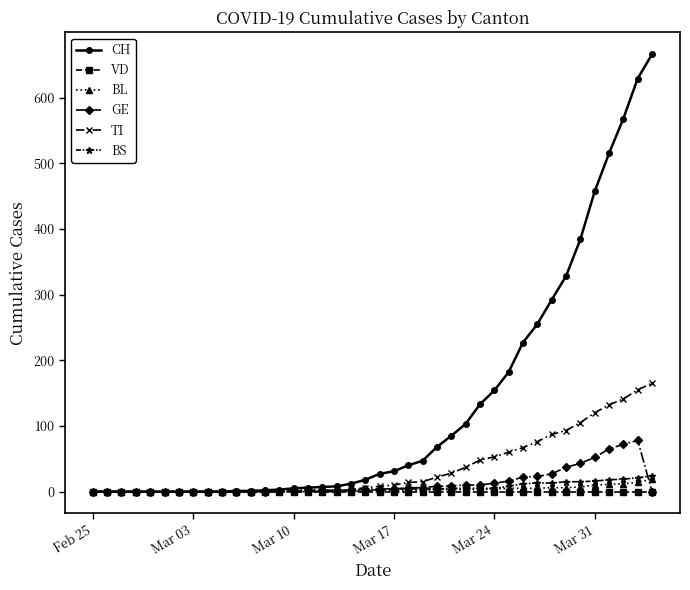

At how many categories does at least one series exceed 446?

5